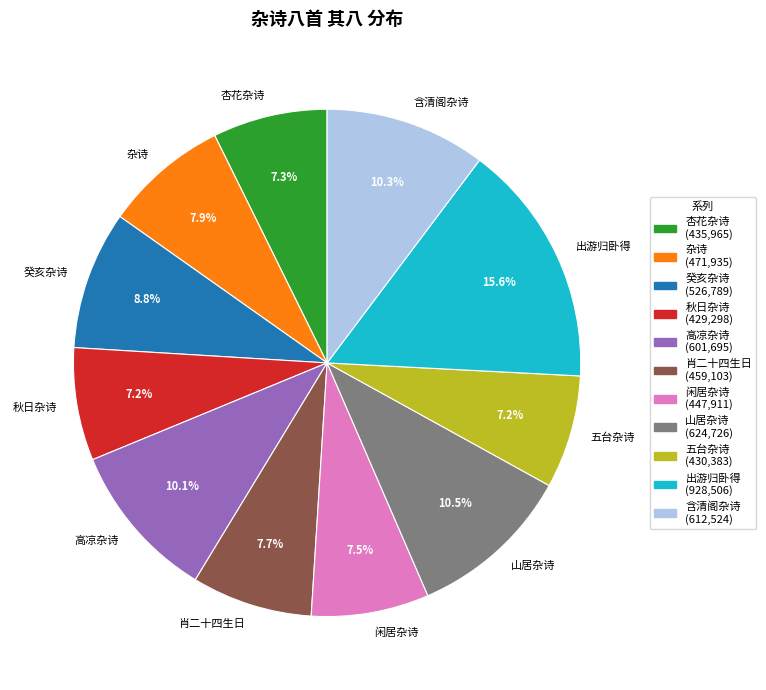

Count the number of slices in the pie.

11